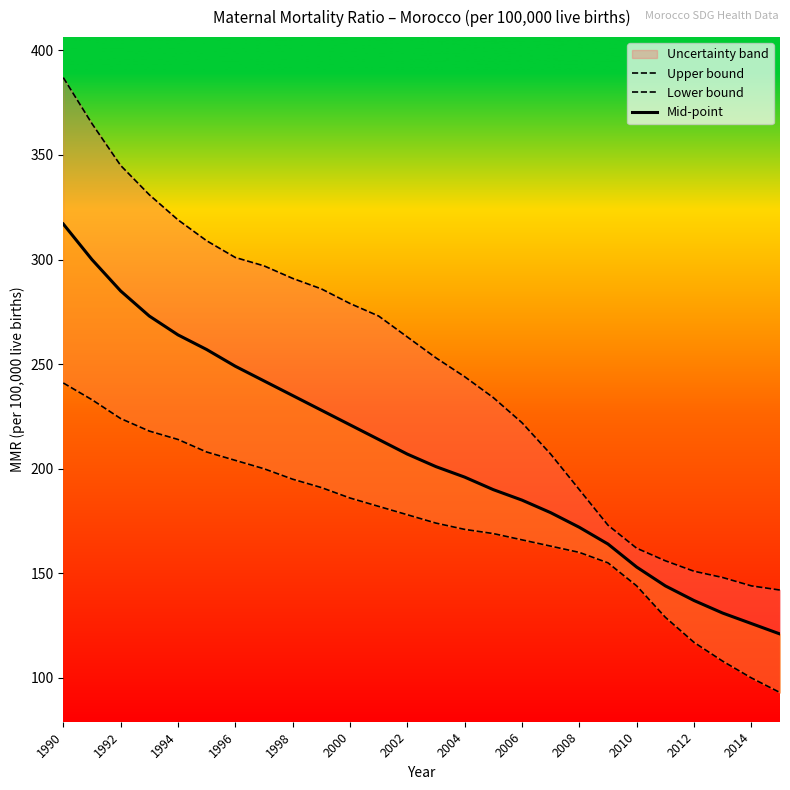

How many lines are shown in the chart?

3